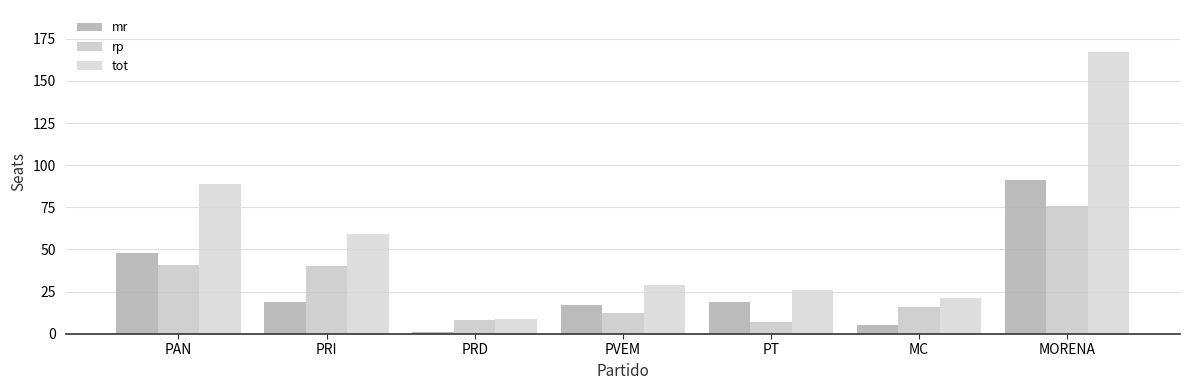

What is the label of the 4th bar from the left?

PVEM